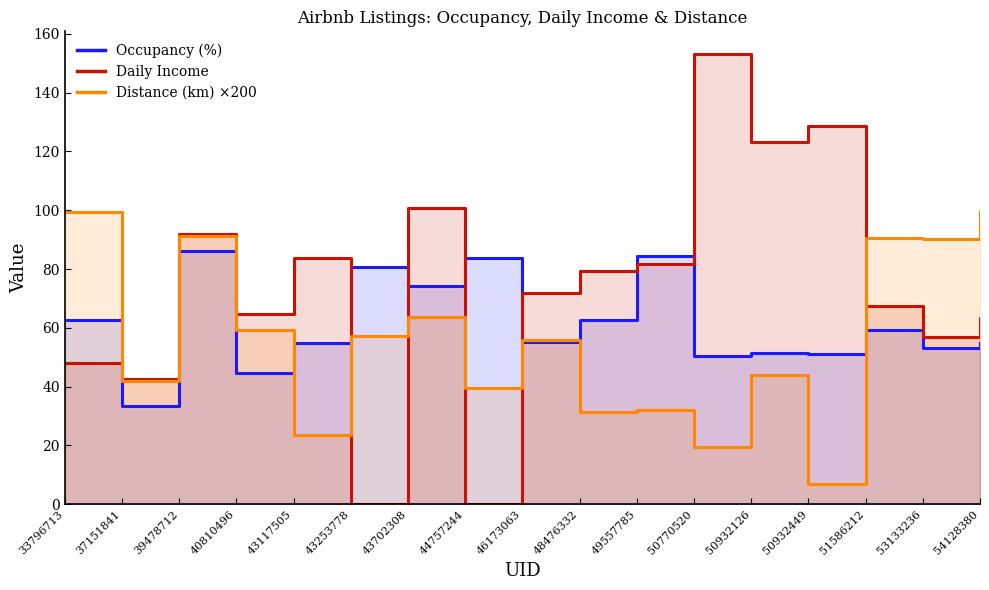

What is the sum of all Daily Income values?

1257.3